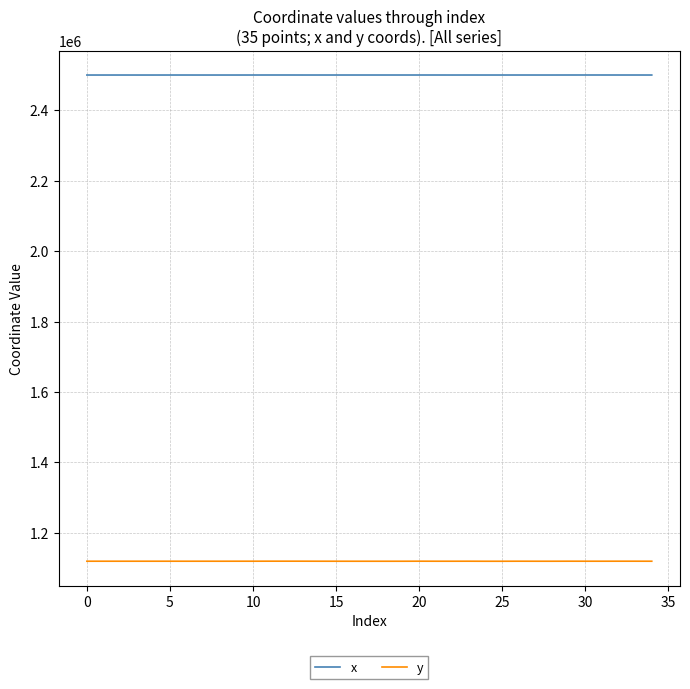

Which series has the largest total across all categories?

x